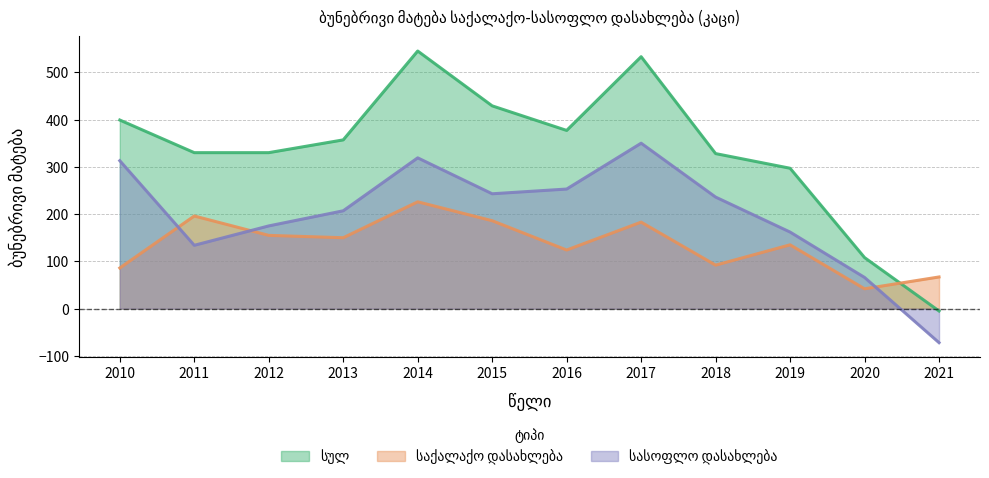

Which series has the largest total across all categories?

სულ